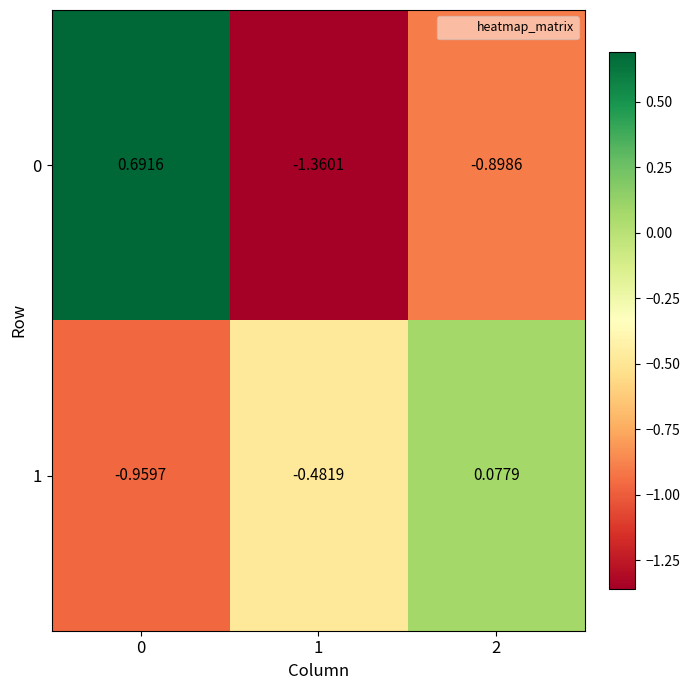

How many values in the 1 series exceed 0?

1